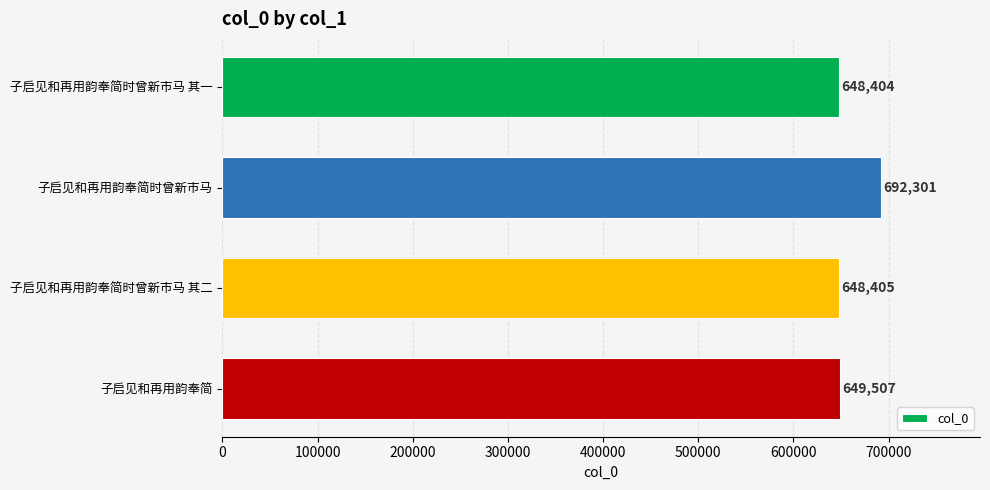

What is the difference between the maximum and minimum values?

43897